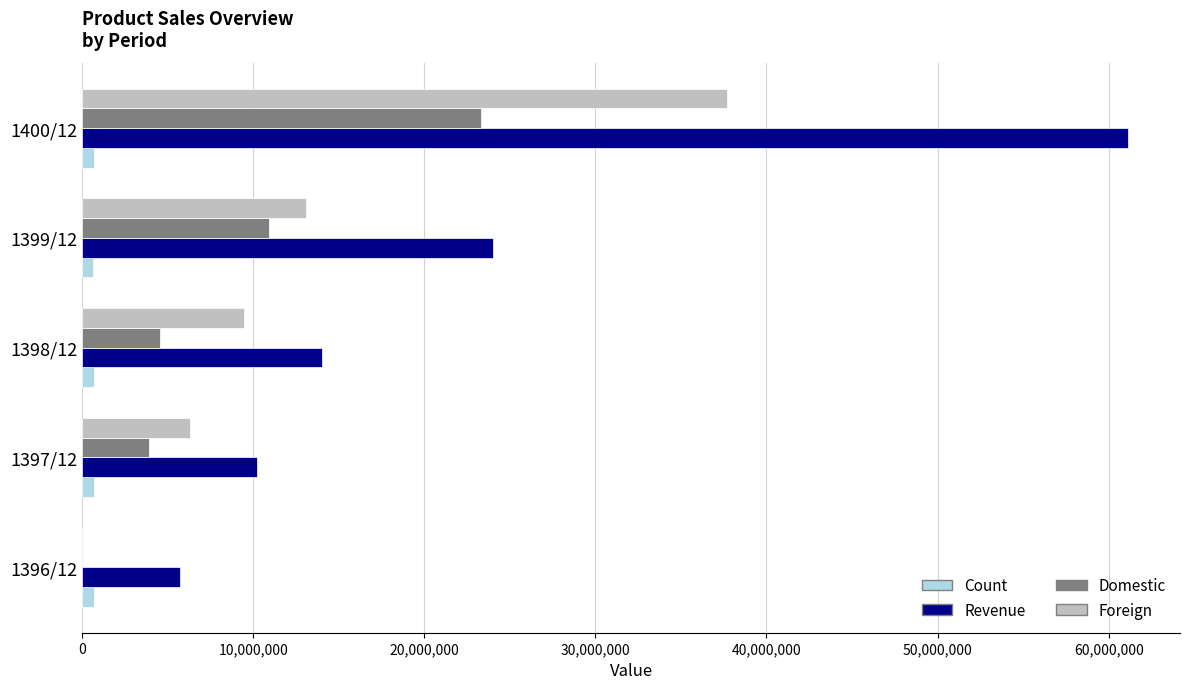

Between 1397/12 and 1400/12, which series saw the biggest shift?

Revenue